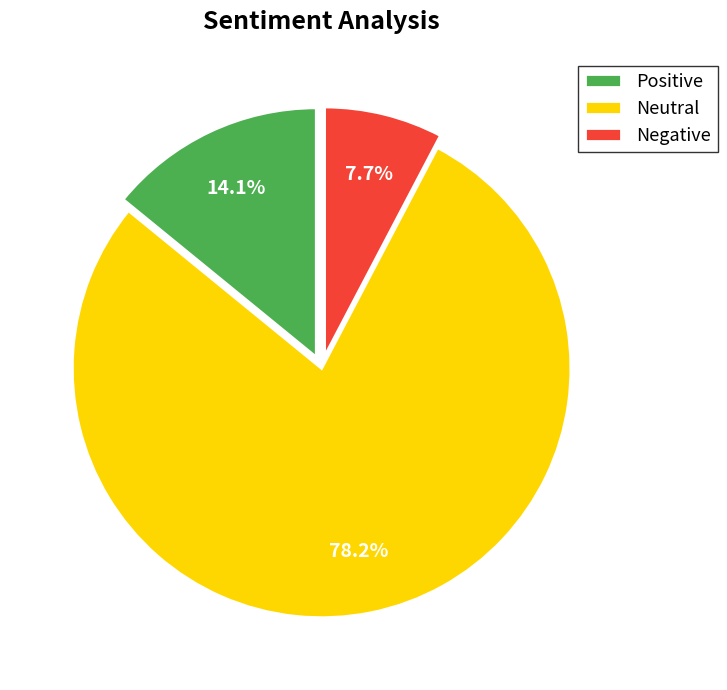

Which category has the biggest portion of the pie?

Neutral